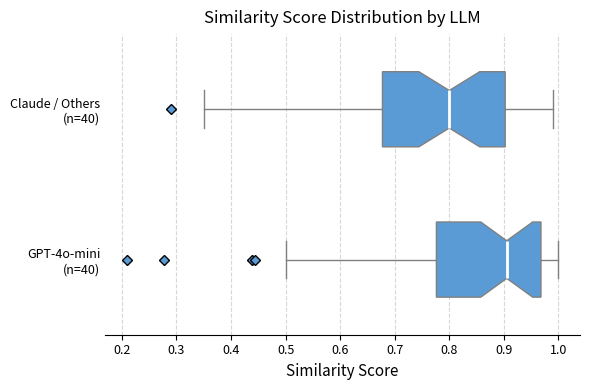

Where is the left edge of the box for Claude / Others (n=40) on the x-axis? The values are not printed on the chart, so give them approximately, as read against the axis.

0.68